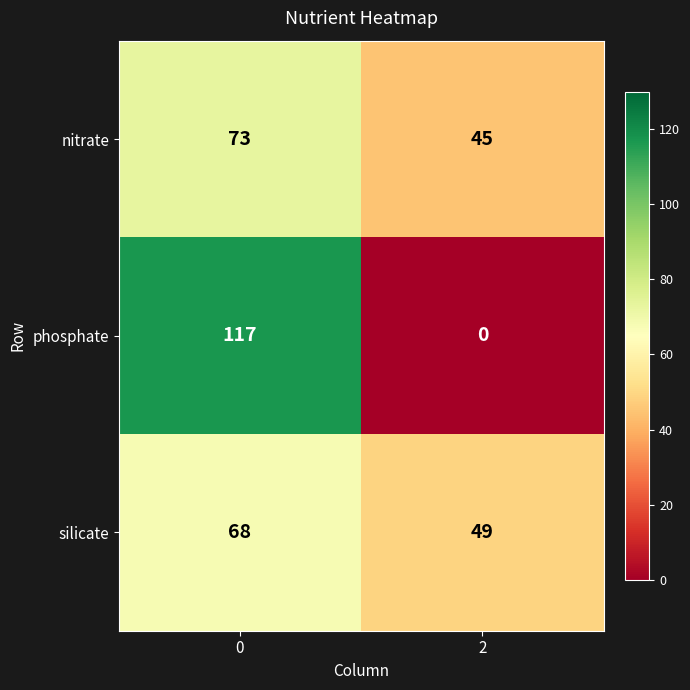

What value does the phosphate series have at 0, to the nearest 50?

100